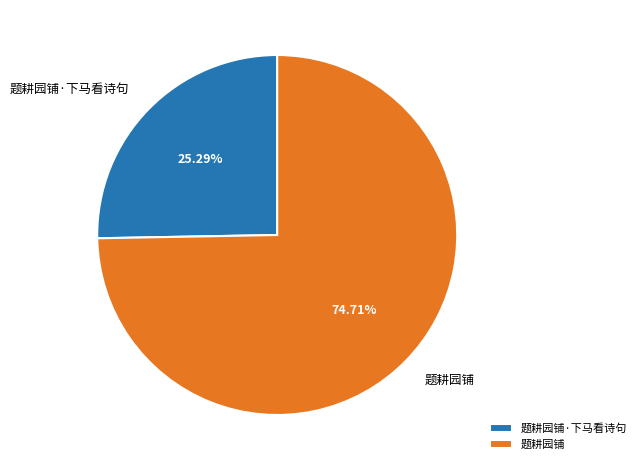

To the nearest percent, what is the difference between the largest and smallest slice percentages?

49%